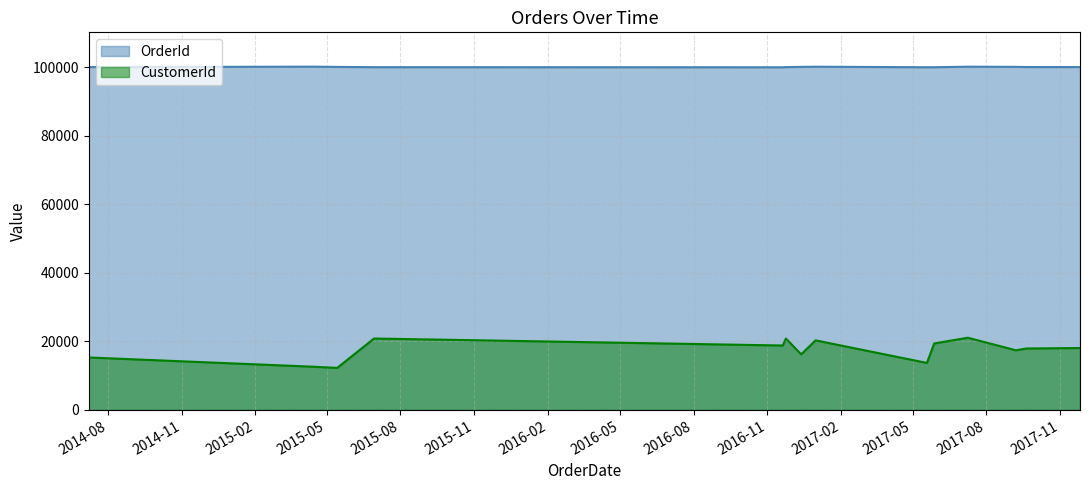

Which series has the widest spread of values?

CustomerId